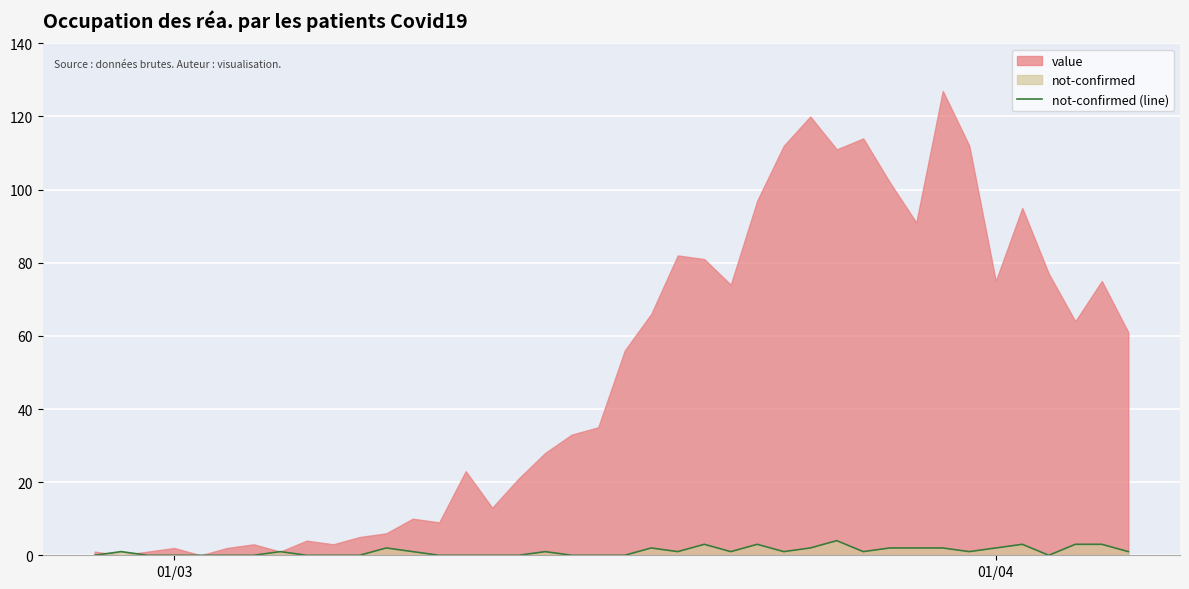

What is the highest value of the not-confirmed (line) series?

4